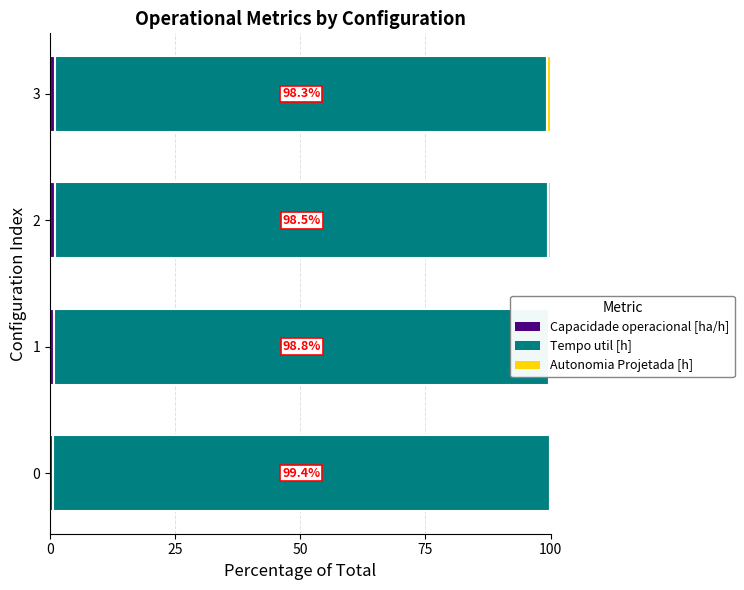

True or false: Capacidade operacional [ha/h] has a value of 0.5 at 0.

True